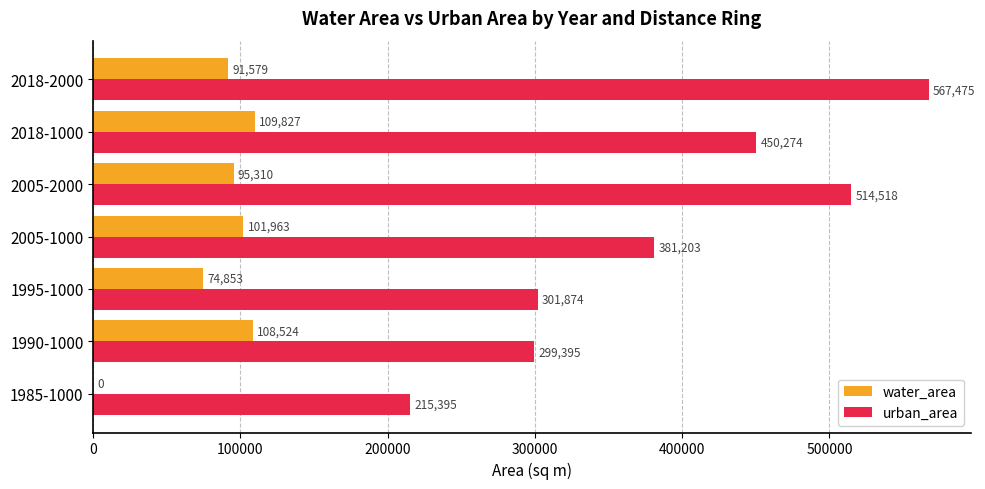

Where is urban_area nearest to the value 391434?

2005-1000